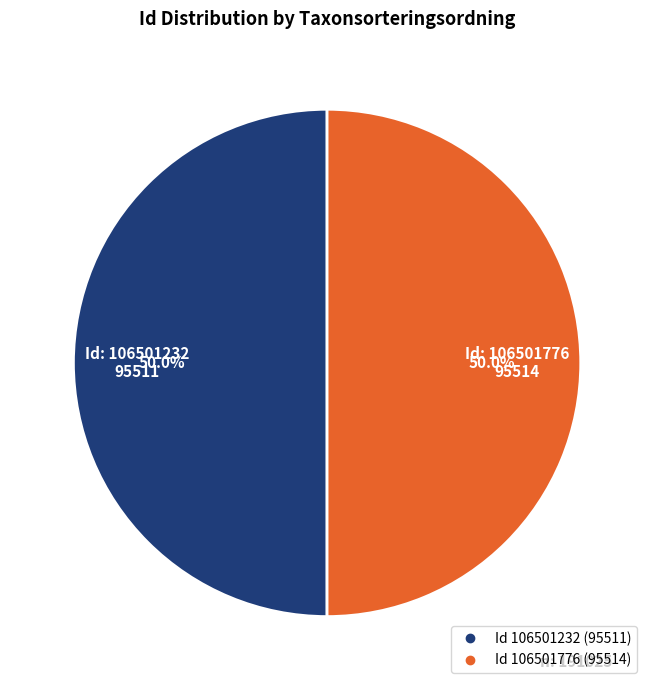

How many segments does this pie chart have?

2